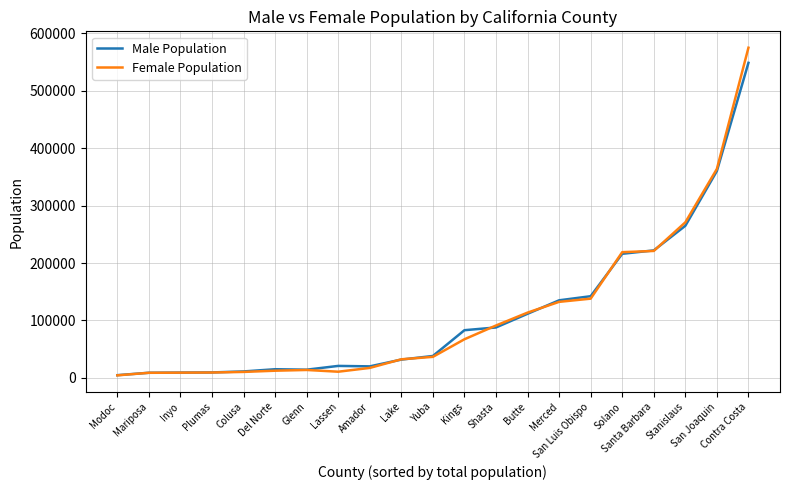

What is the approximate value of Male Population at Contra Costa?

548675